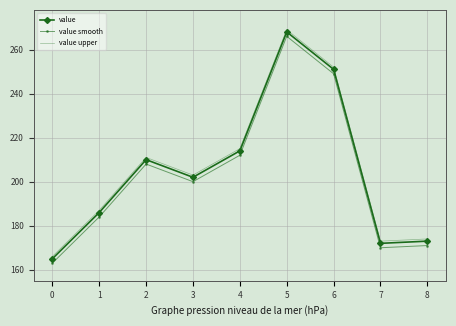

What is the difference between the value smooth values at 3 and 1?

16